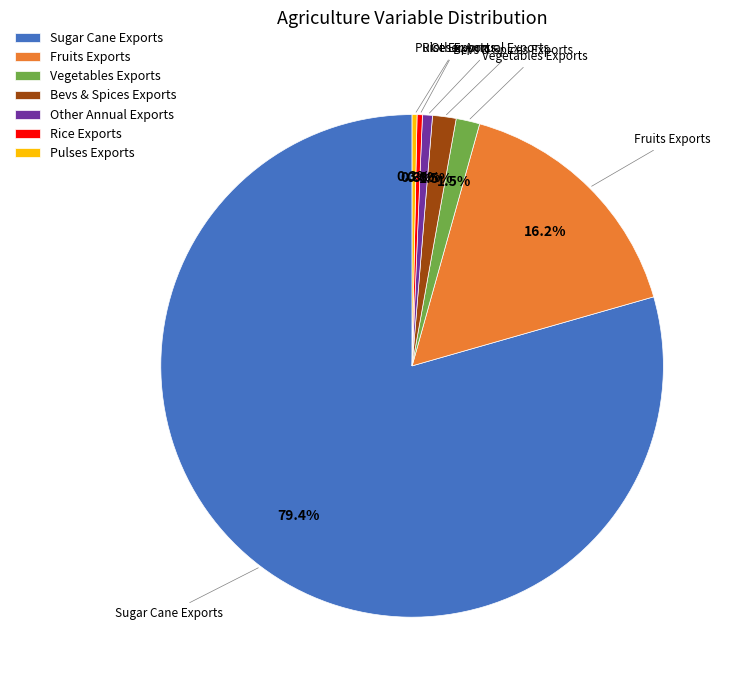

What portion of the pie excludes Rice Exports?

99.7%